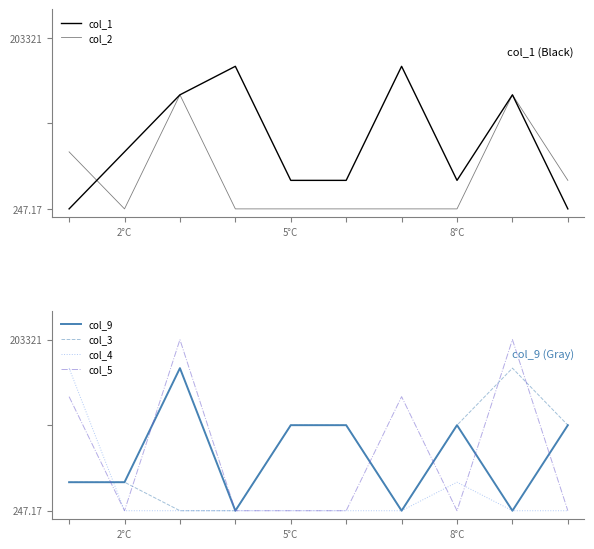

What position from the right is 5°C?

6